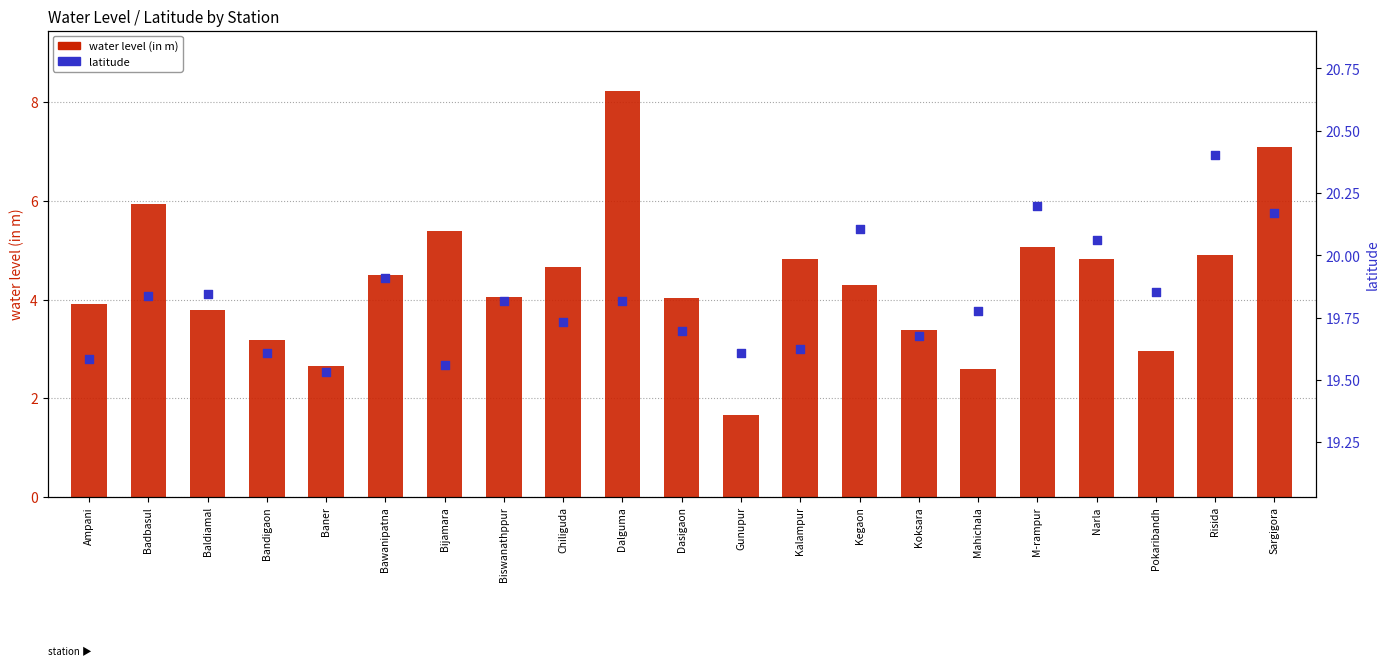

Which series contains the highest Y value?

latitude